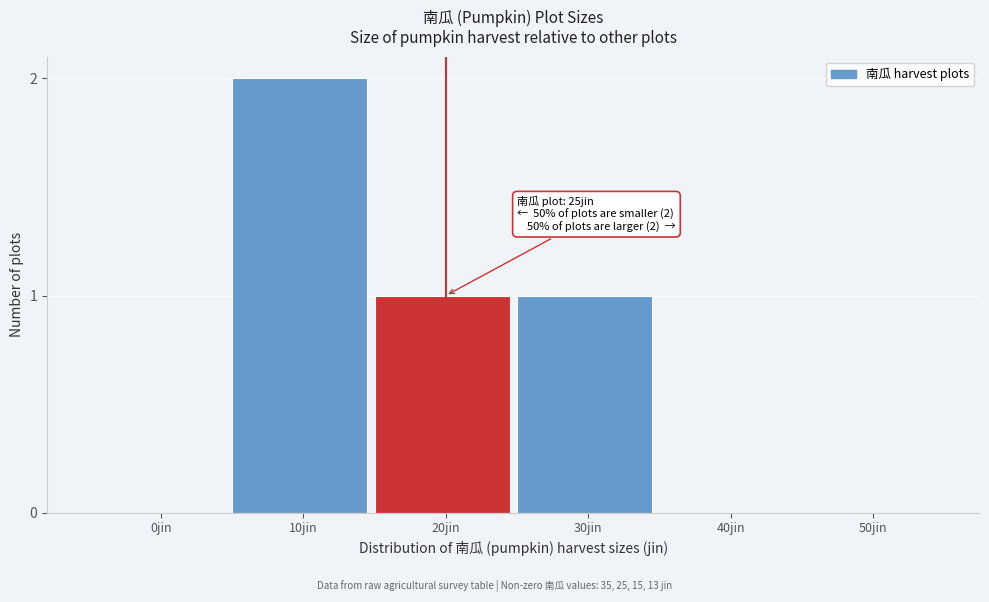

Reading right to left, list all the values displayed in this chart.

50jin=0	40jin=0	30jin=1	20jin=1	10jin=2	0jin=0